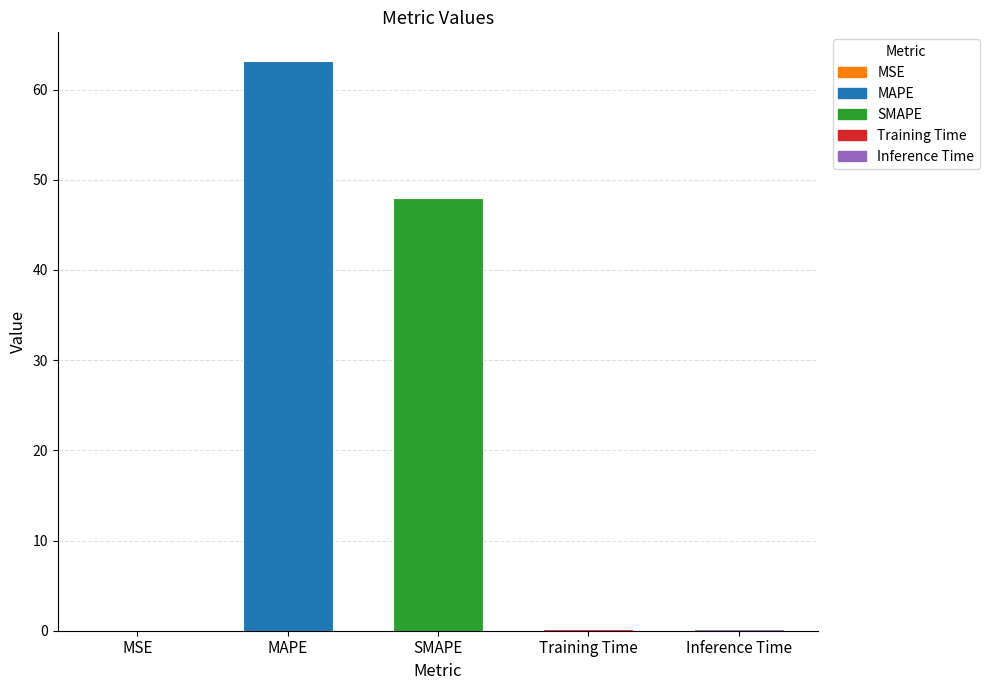

Is it true that the value at Training Time is 0.2?

True